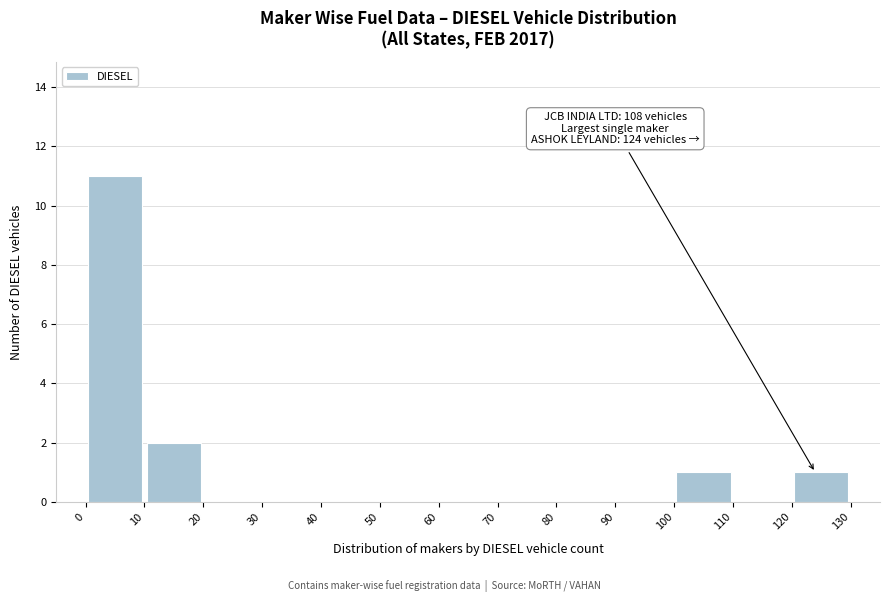

Which range on the x-axis has the tallest bar?

0 to 10